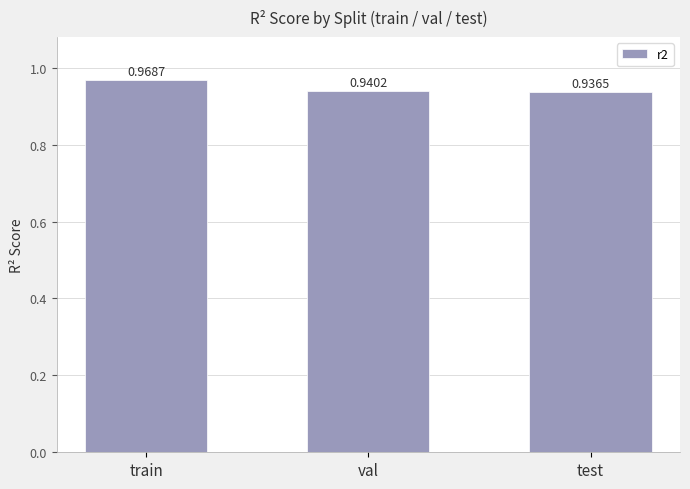

How many bars are there in total?

3